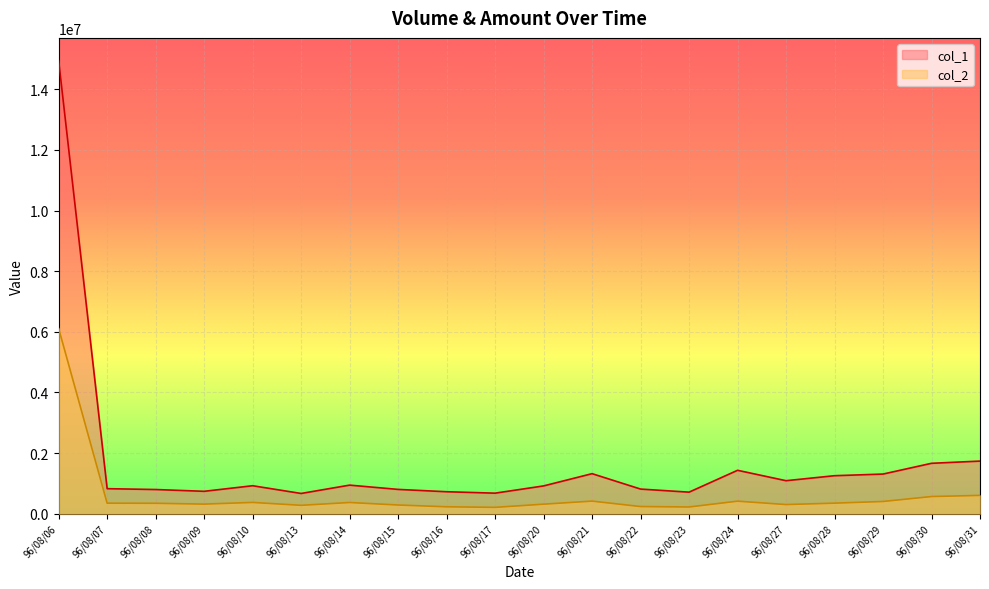

How many lines are shown in the chart?

2